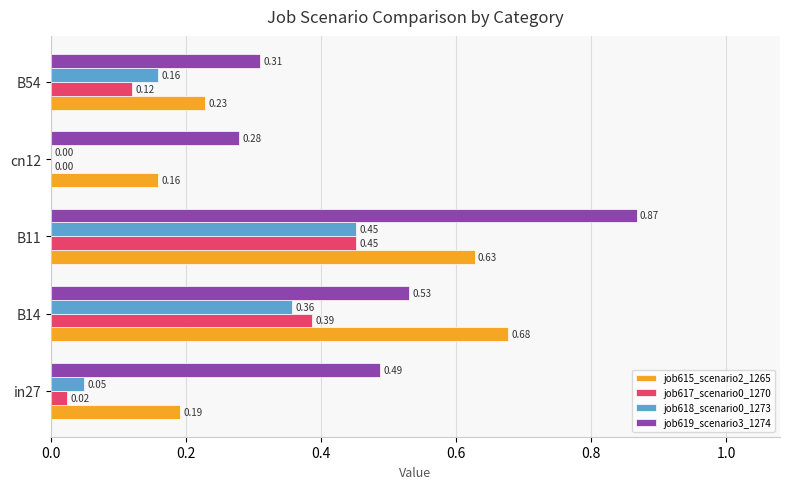

Is the value of job615_scenario2_1265 at in27 greater than the value of job619_scenario3_1274 at B14?

No